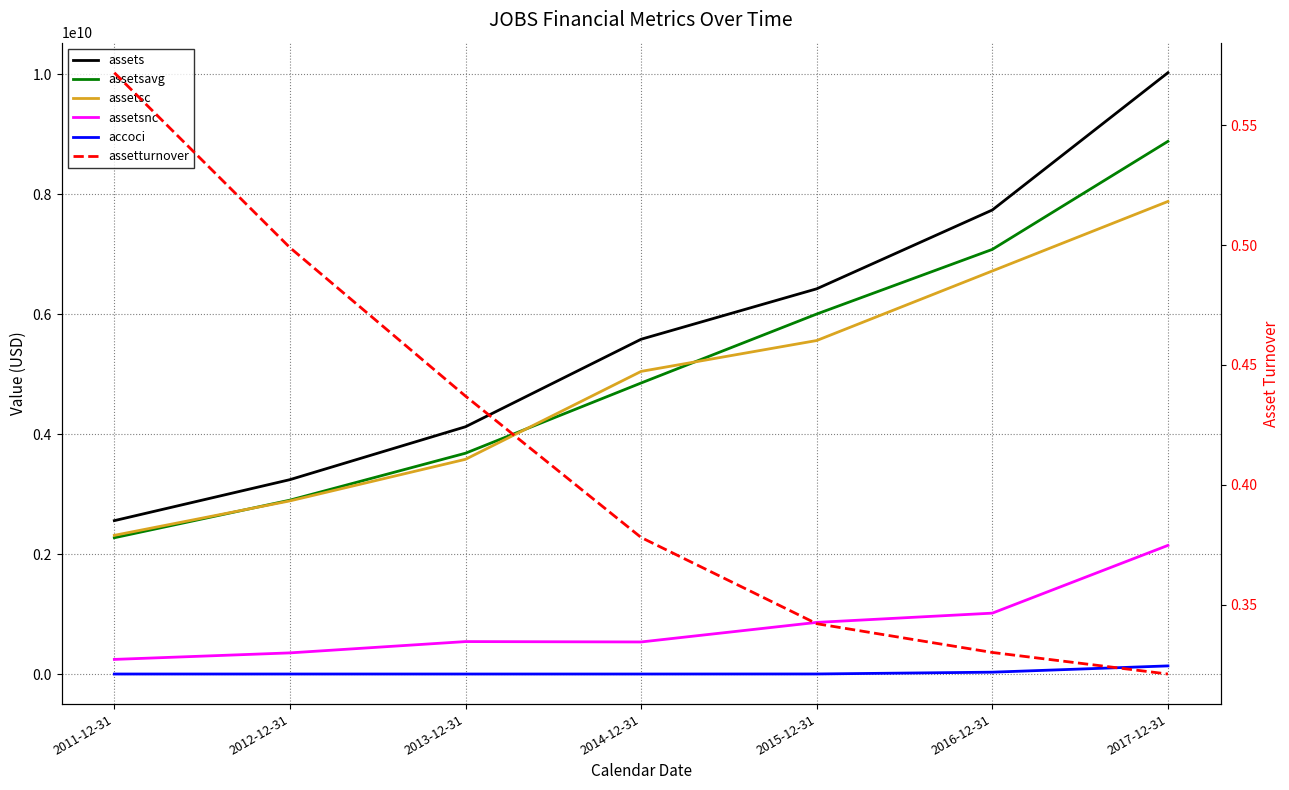

What is the label of the 2nd point from the left?

2012-12-31